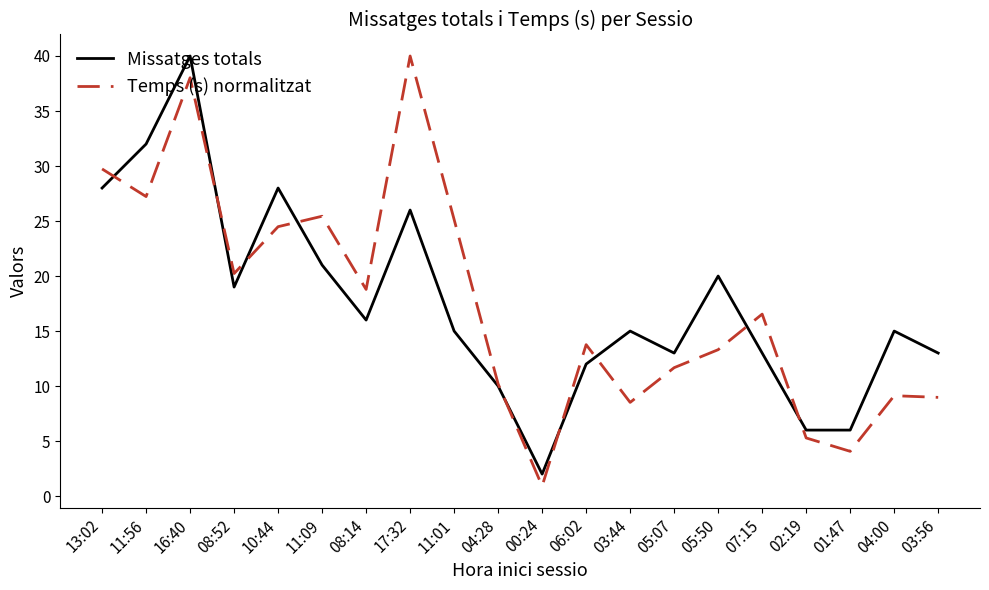

Is the value of Missatges totals at 05:50 greater than the value of Temps (s) normalitzat at 00:24?

Yes